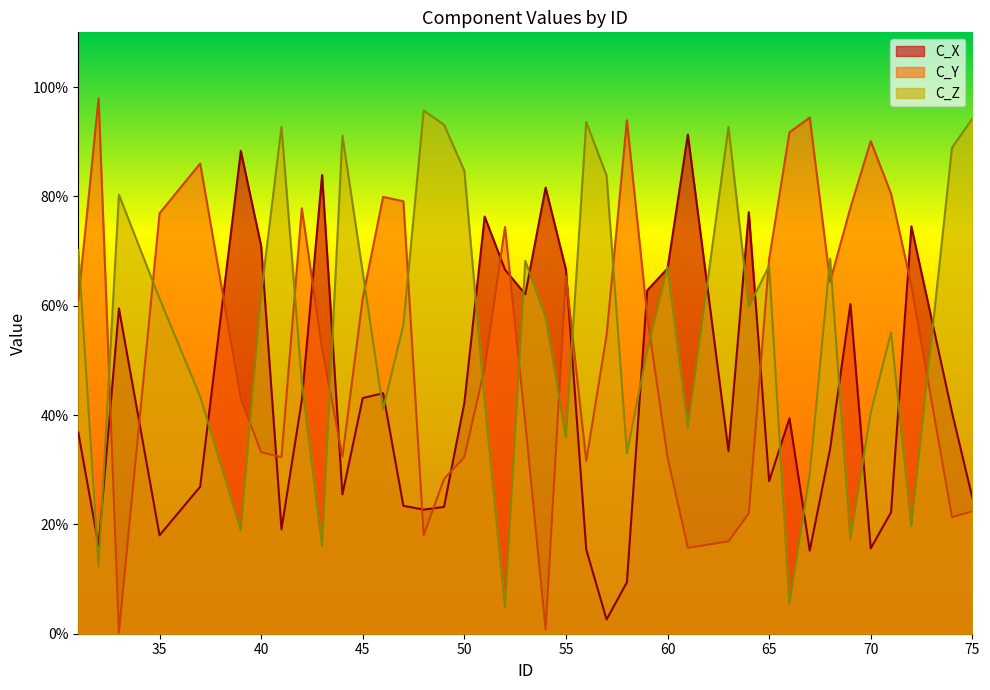

True or false: C_X and C_Z intersect in this chart.

True